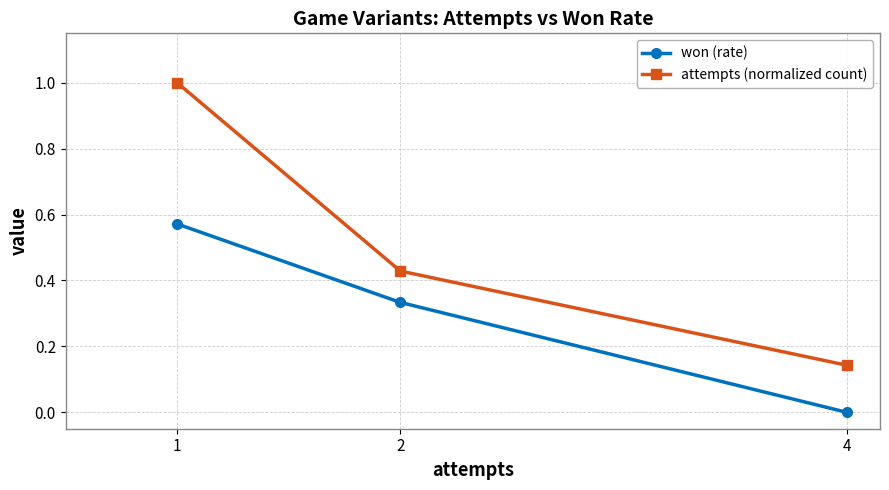

At how many categories does at least one series exceed 0?

3